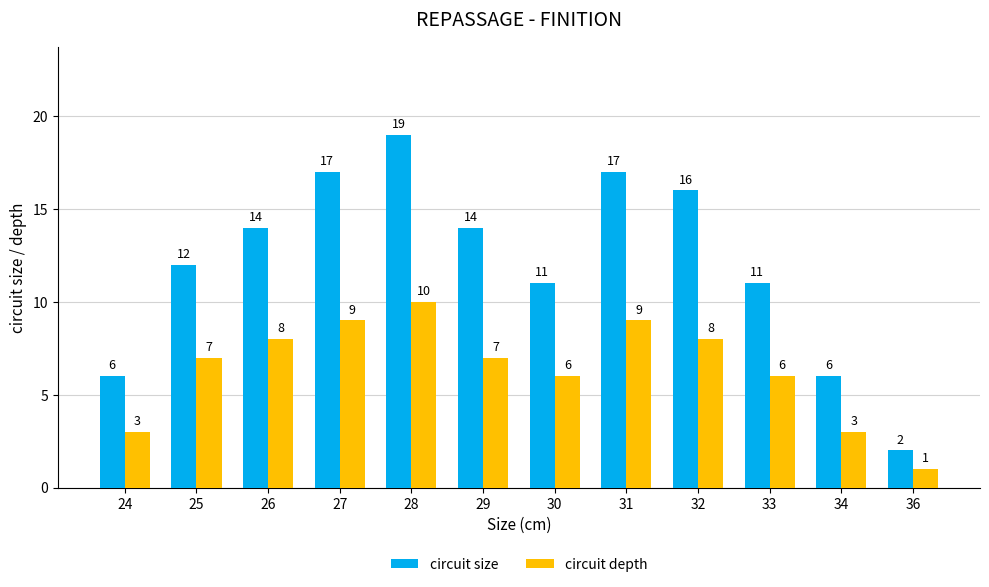

List the series in order of their peak value, lowest first.

circuit depth, circuit size